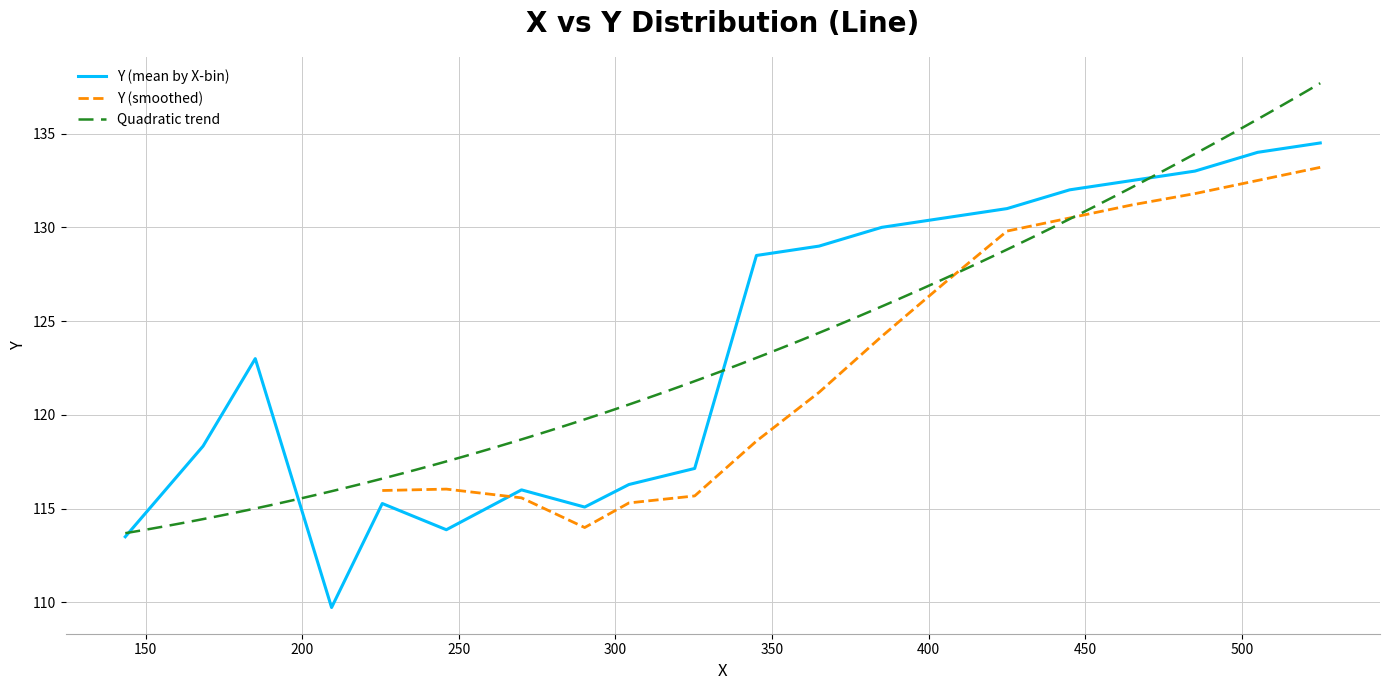

What is the highest value of the Y (mean by X-bin) series?

134.5